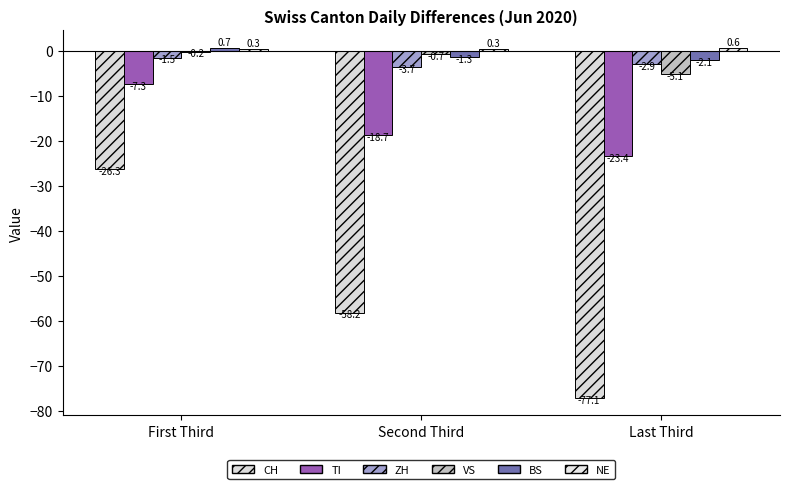

What is the difference between the maximum and minimum values in the NE series?

0.3